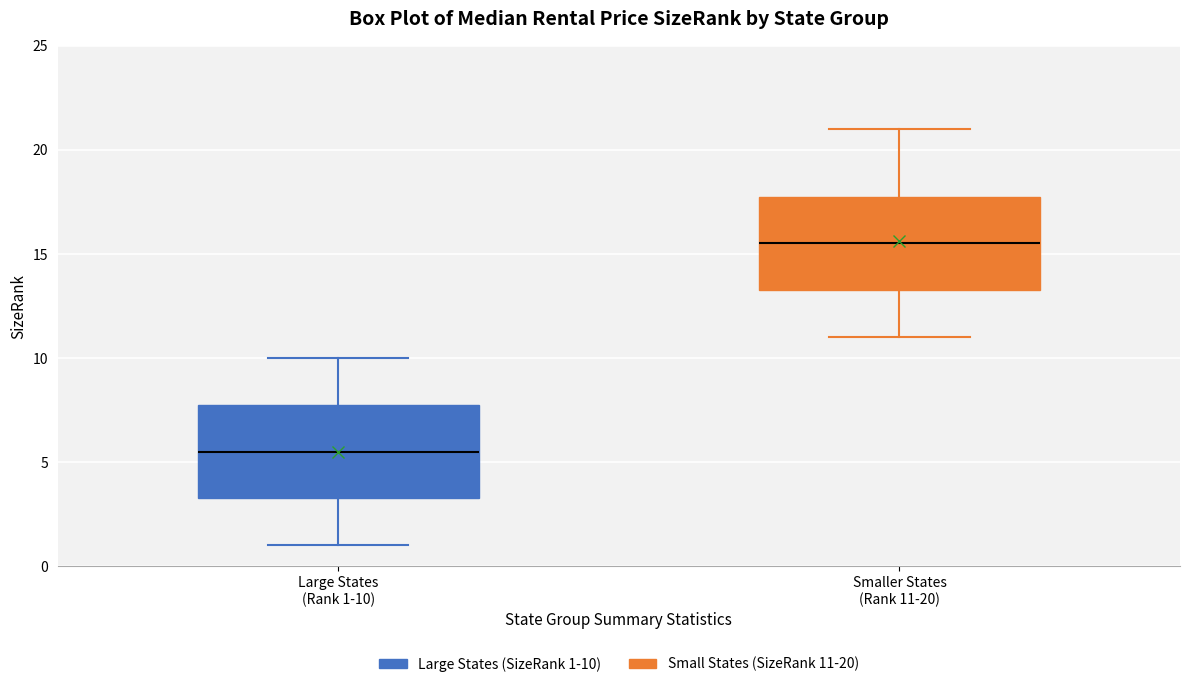

Which box's median line is the highest?

Smaller States (Rank 11-20)